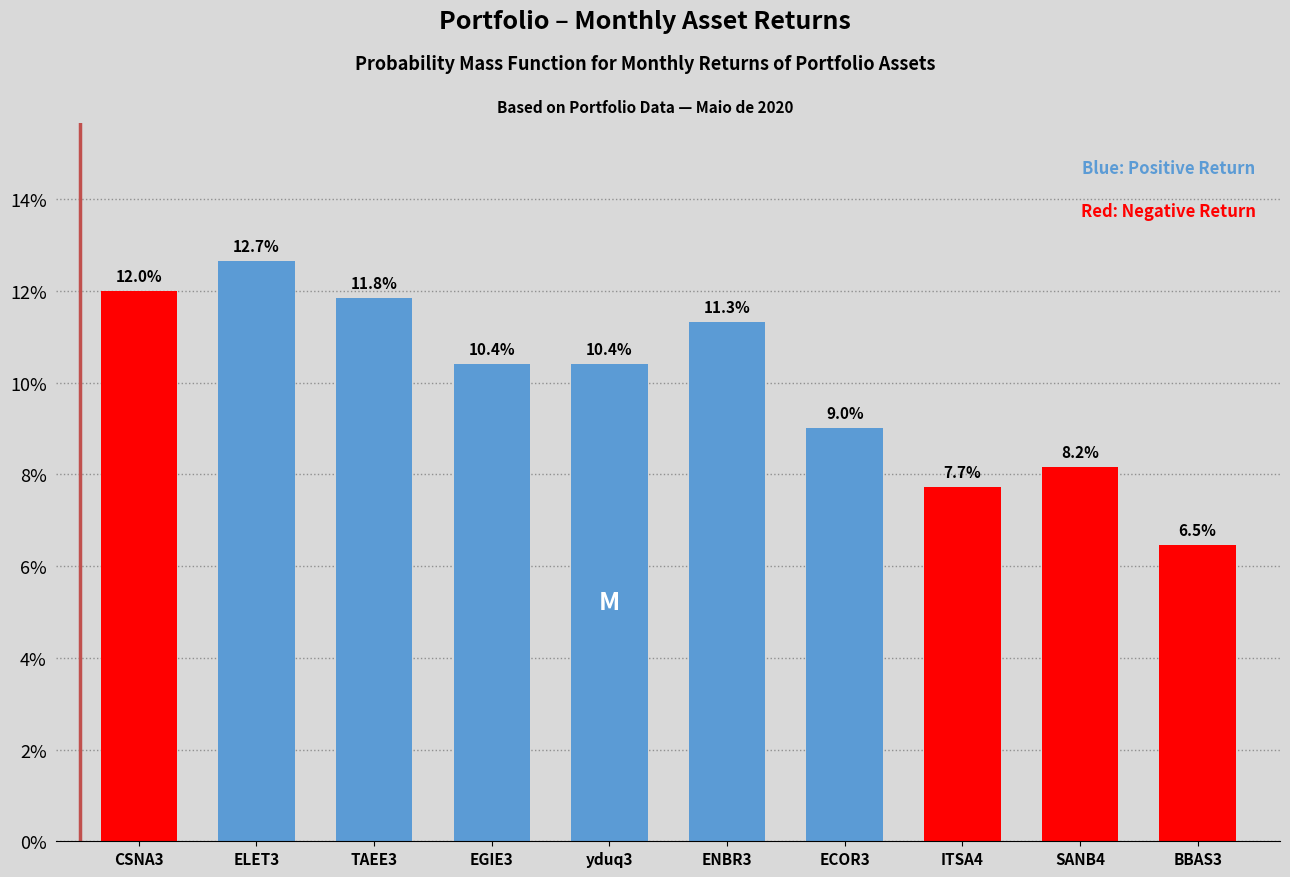

Reading right to left, what are all the values shown in this chart?

BBAS3=6.5	SANB4=8.2	ITSA4=7.7	ECOR3=9.0	ENBR3=11.3	yduq3=10.4	EGIE3=10.4	TAEE3=11.8	ELET3=12.7	CSNA3=12.0